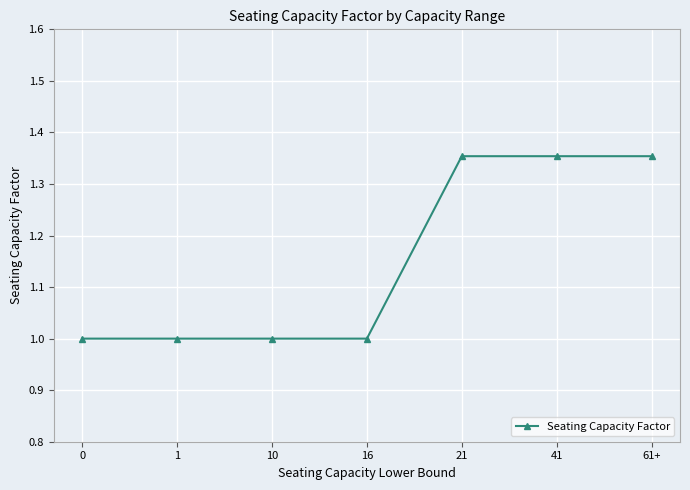

What is the value of the 4th point from the left?

1.0